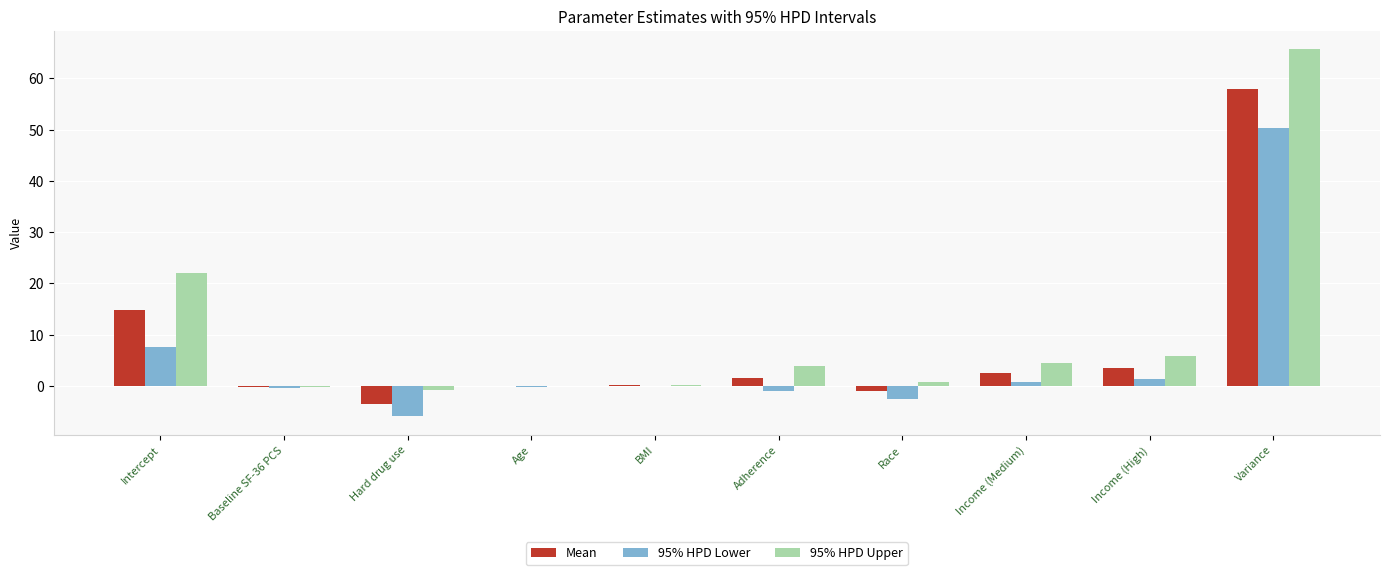

Which label corresponds to the largest value in the chart?

Variance